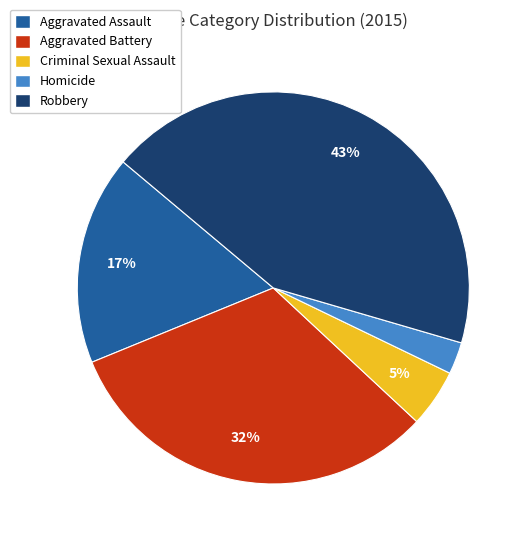

Does Criminal Sexual Assault represent more than half of the total?

No